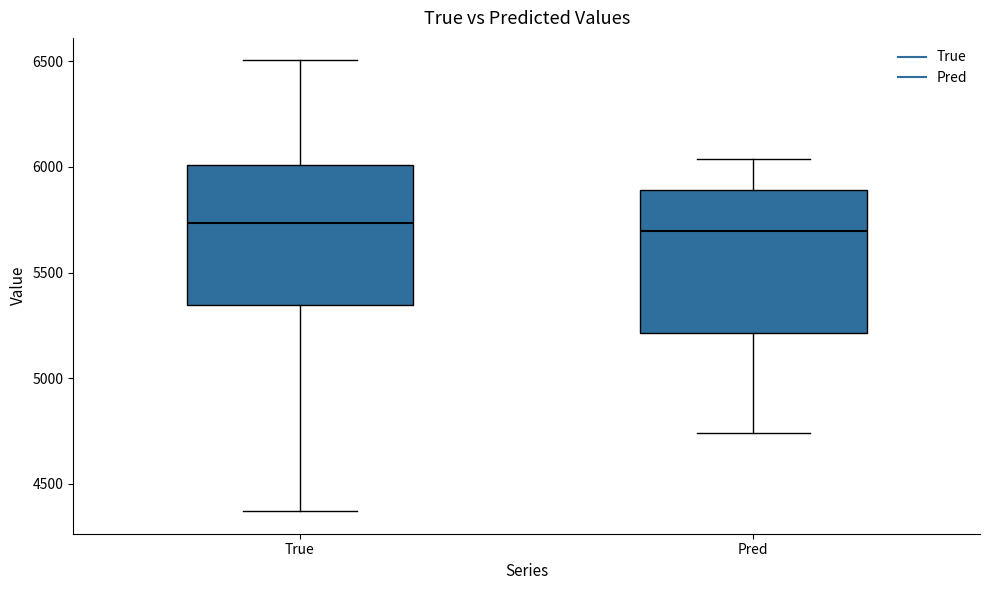

Where does the lower whisker of the box for True end on the y-axis? The values are not printed on the chart, so give them approximately, as read against the axis.

4350